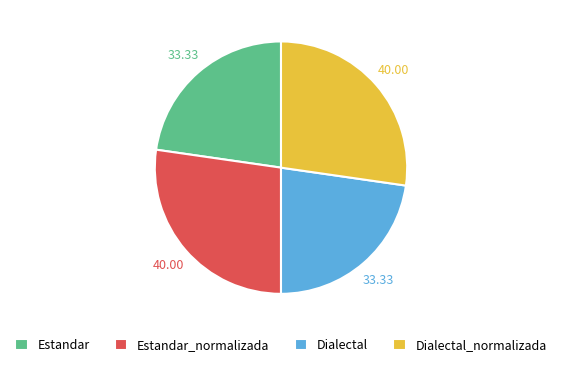

What is the ratio of the value at Estandar_normalizada to the value at Dialectal?

1.2